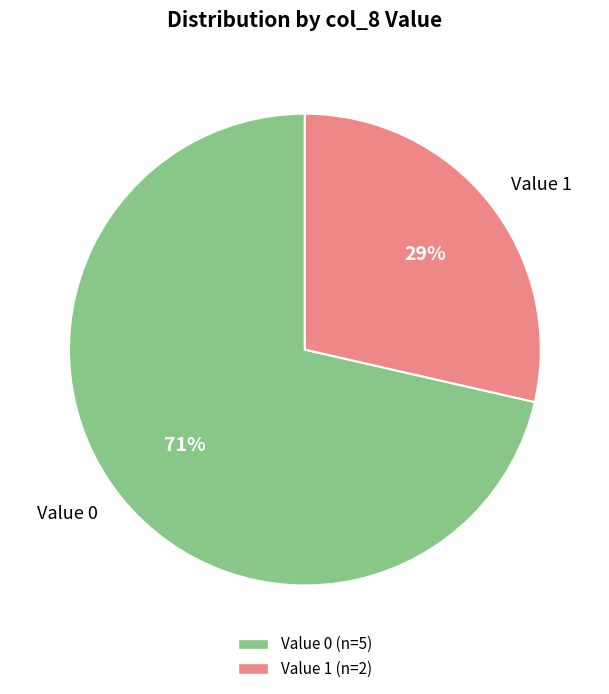

Is it true that Value 0 is 82% of the pie?

False